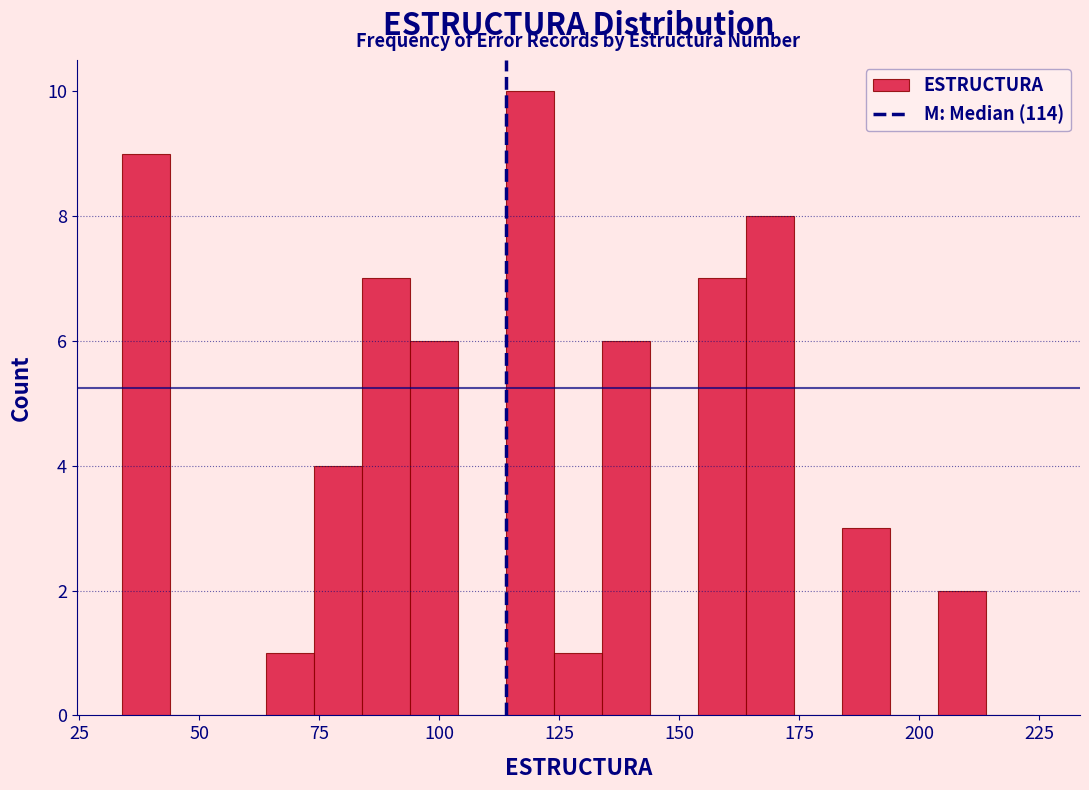

Read against the x-axis, roughly where is the centre of the tallest bar?

120